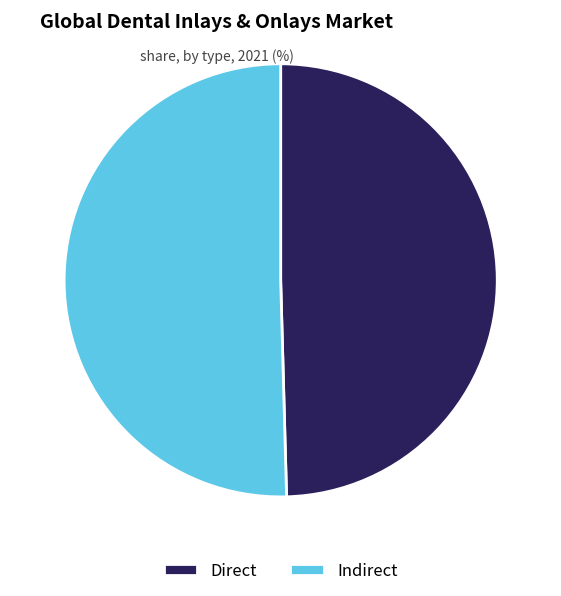

How many segments does this pie chart have?

2